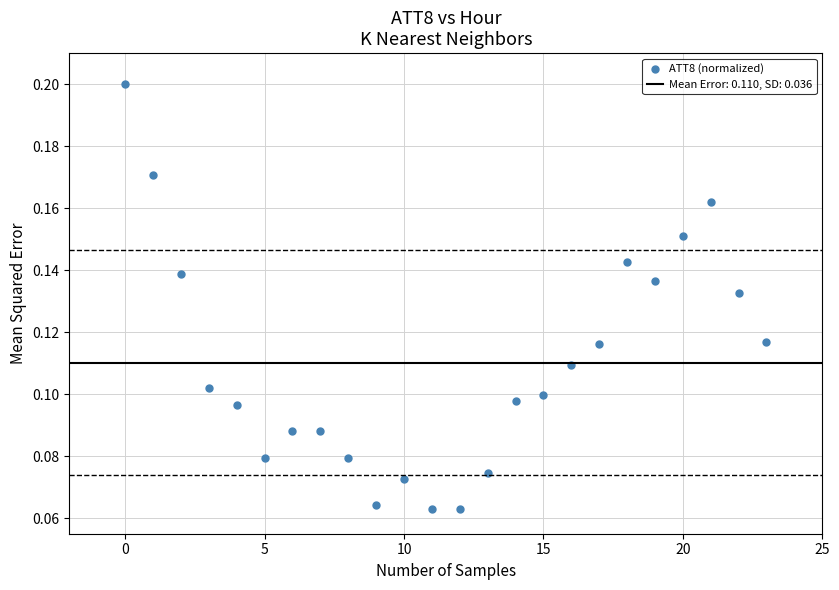

How many data points are displayed?

24